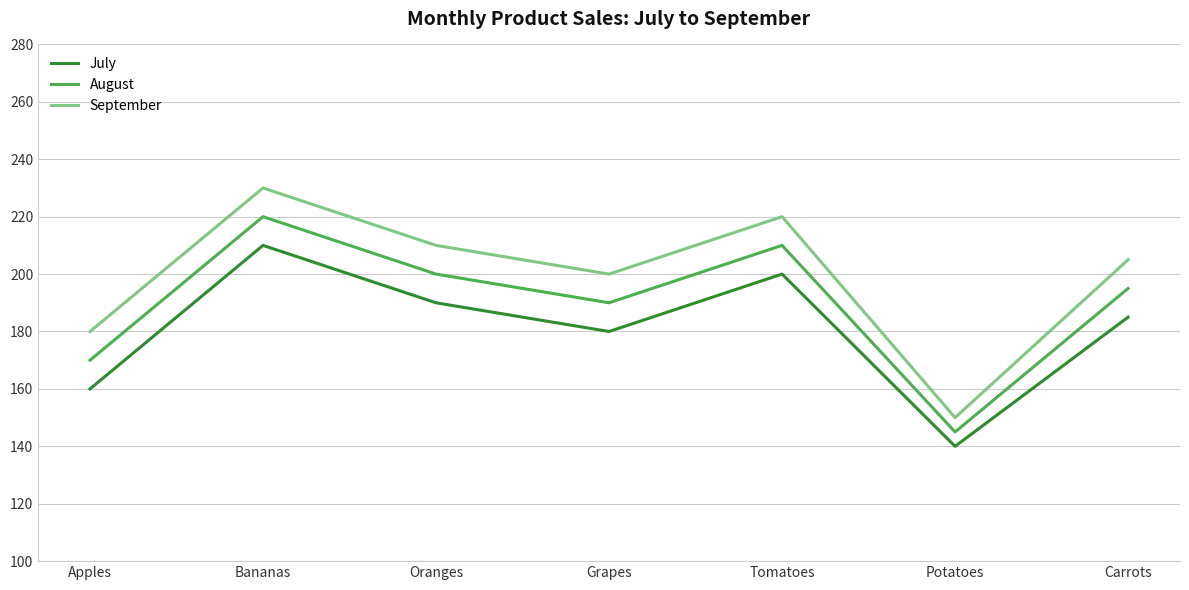

What is the sum of all September values?

1395